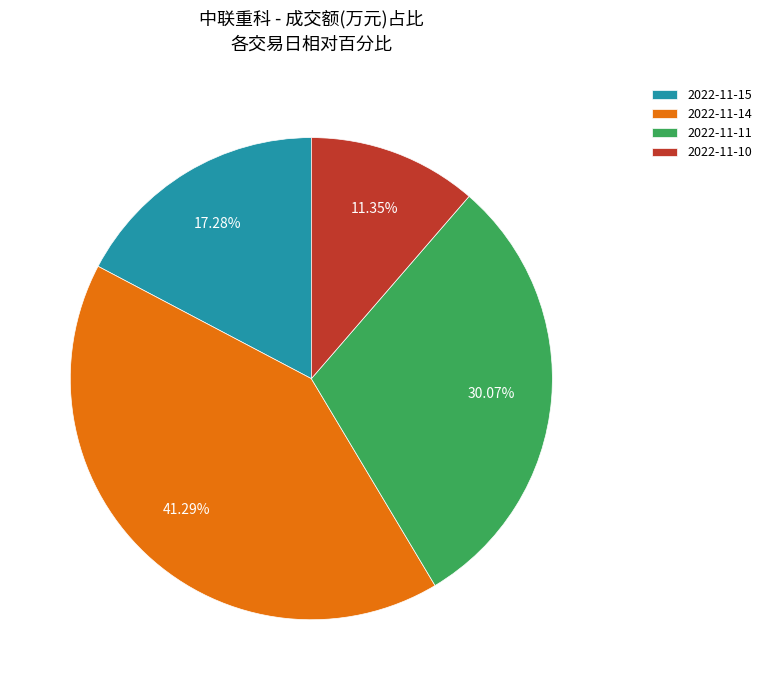

What is the ratio of the value at 2022-11-14 to the value at 2022-11-11?

1.4